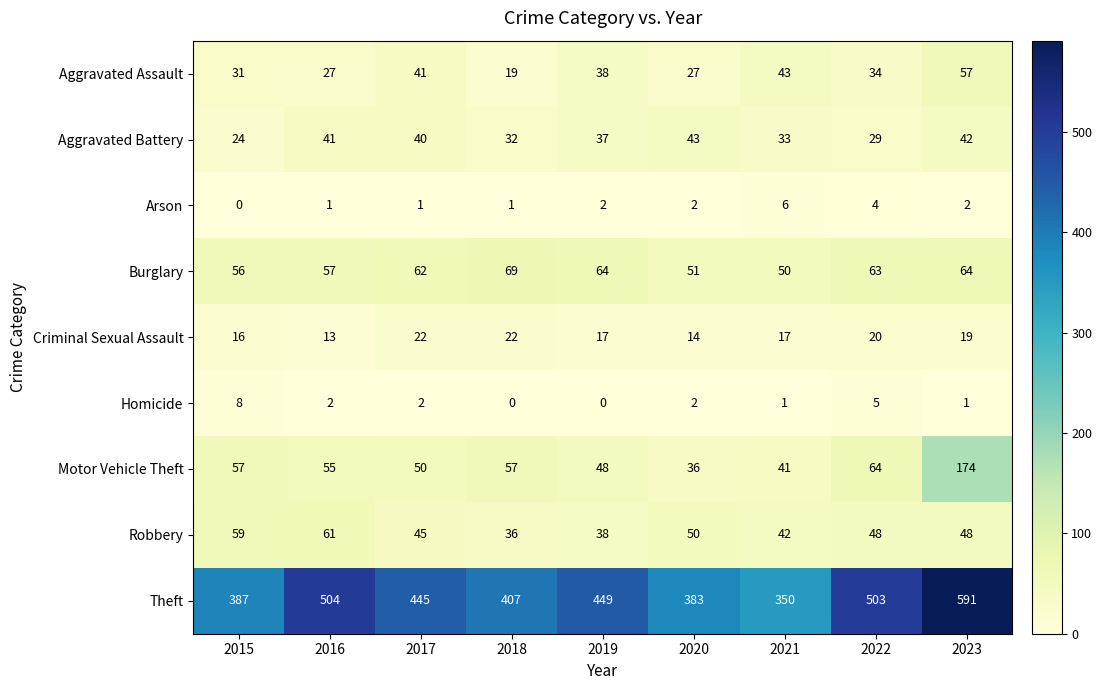

Which series has the largest total across all categories?

Theft